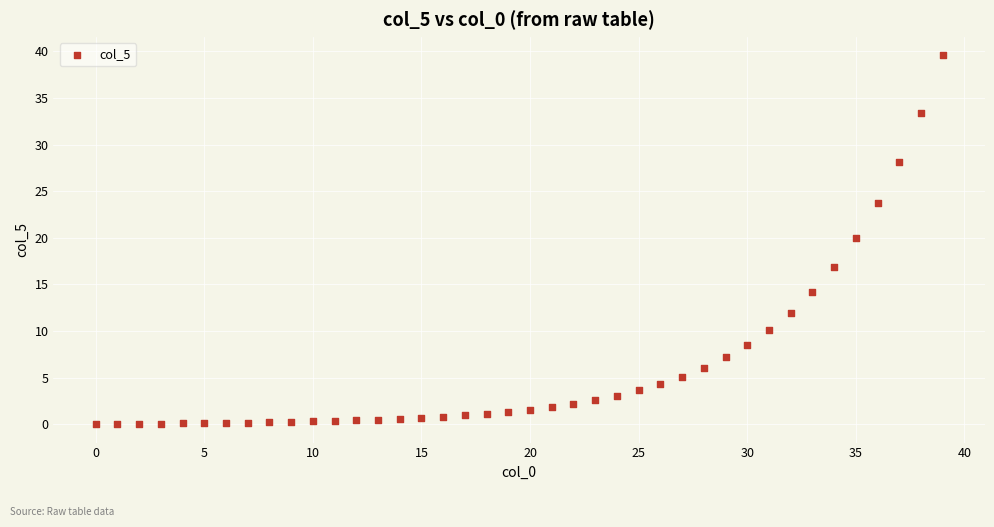

What Y value in the scatter plot is closest to 19?

20.0